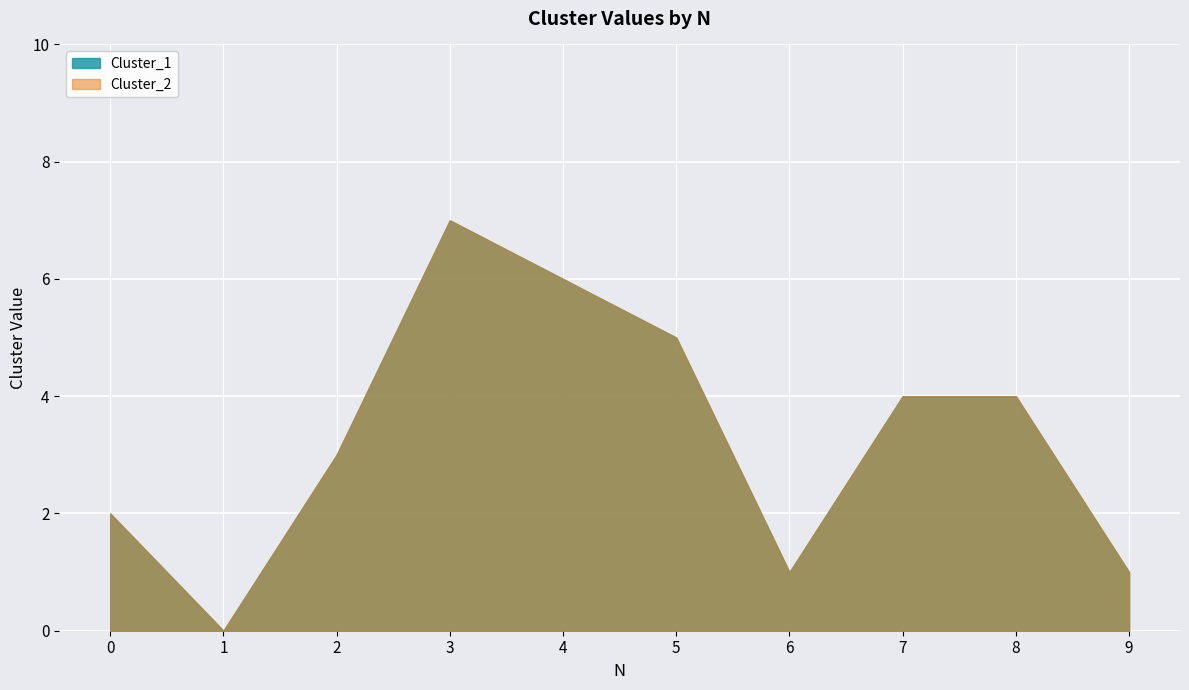

True or false: Cluster_2 and Cluster_1 cross at least once.

False